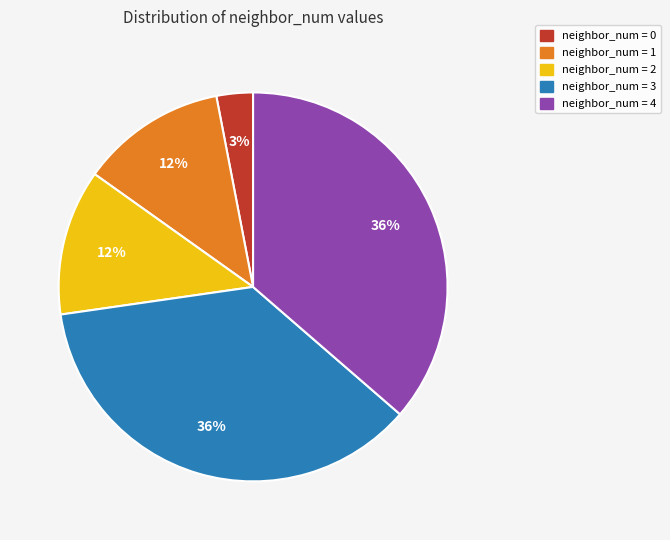

Does neighbor_num = 0 account for over 50% of the chart?

No